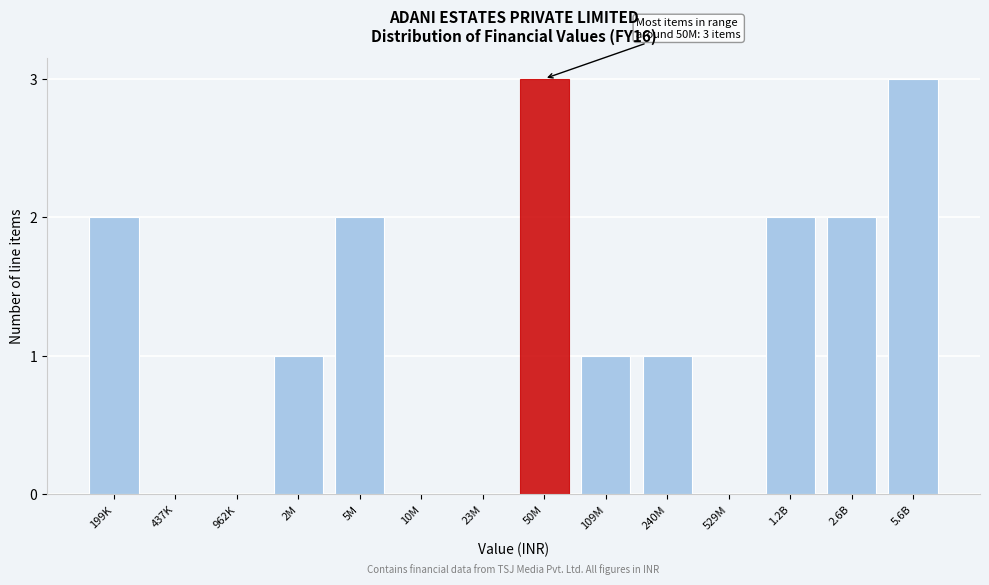

Reading left to right, list all the values displayed in this chart.

199K=2	437K=0	962K=0	2M=1	5M=2	10M=0	23M=0	50M=3	109M=1	240M=1	529M=0	1.2B=2	2.6B=2	5.6B=3